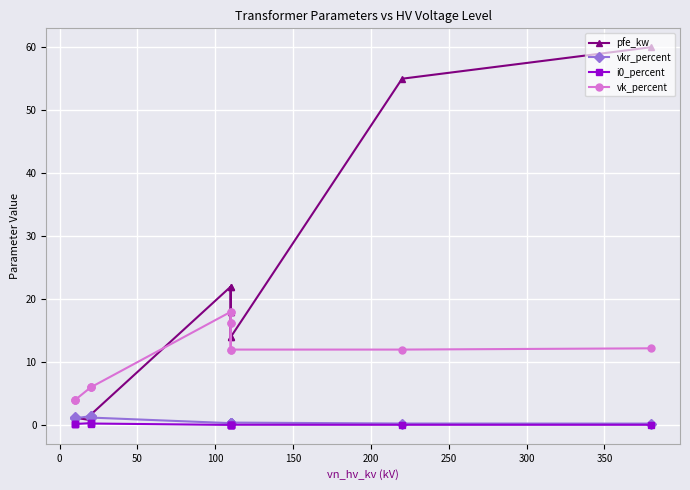

Reading left to right, list all the values displayed in this chart.

pfe_kw: 0.6	0.9	1.2	0.8	1.4	1.6	22.0	18.0	14.0	22.0	18.0	14.0	55.0	60.0
vkr_percent: 1.2	1.3	1.1	1.4	1.4	1.2	0.3	0.3	0.4	0.3	0.3	0.4	0.3	0.2
i0_percent: 0.2	0.2	0.2	0.3	0.3	0.3	0.0	0.1	0.1	0.0	0.1	0.1	0.1	0.1
vk_percent: 4.0	4.0	4.0	6.0	6.0	6.0	18.0	16.2	12.0	18.0	16.2	12.0	12.0	12.2